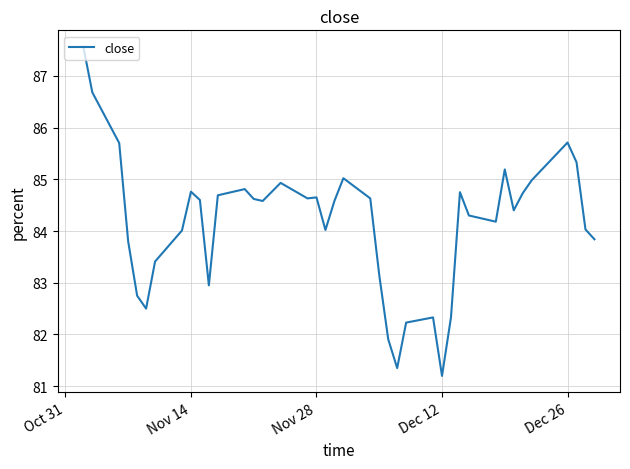

What is the minimum value shown in the chart?

81.2